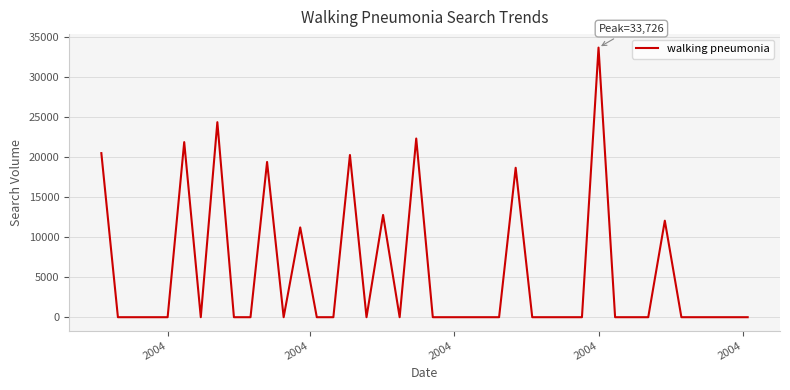

What is the sum of all values?

217403.9